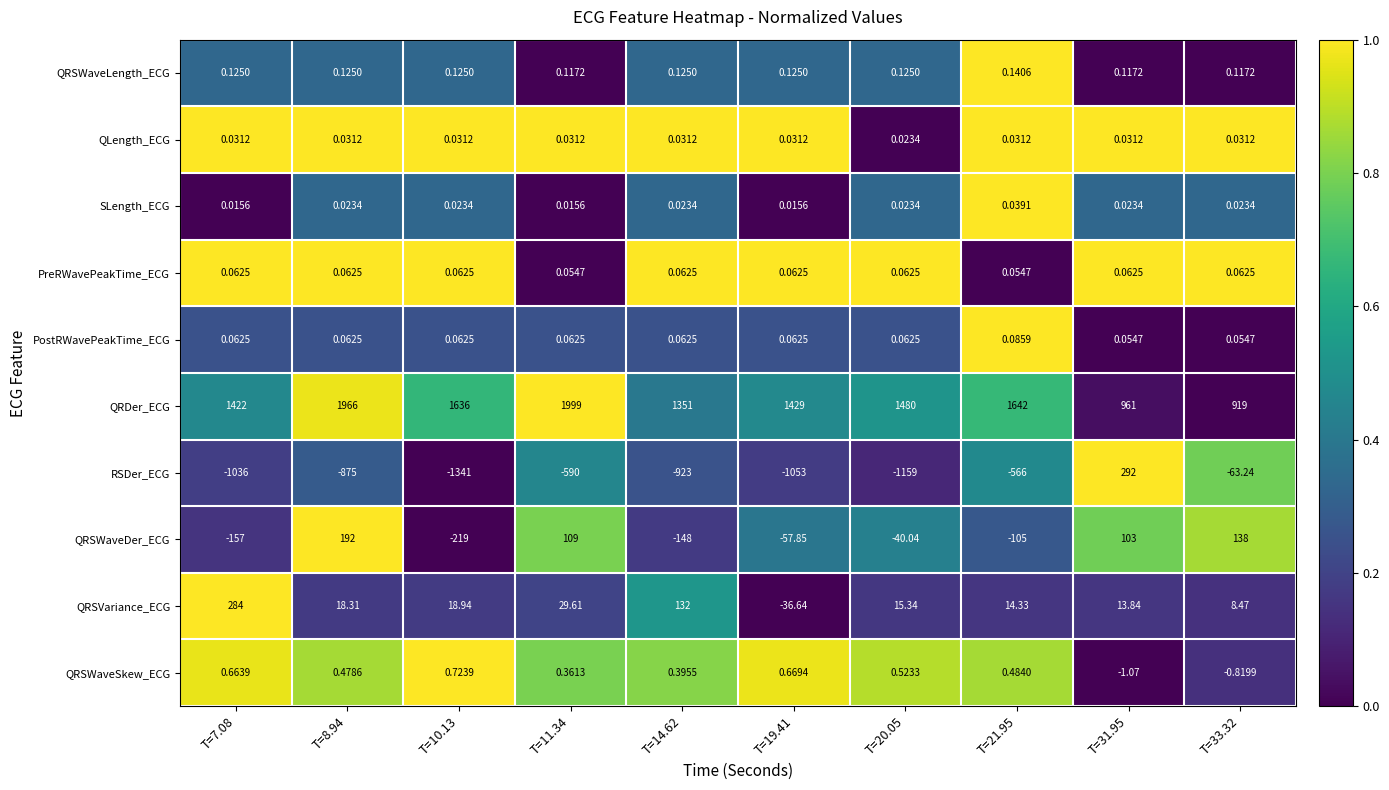

Which series has the largest total across all categories?

QRDer_ECG